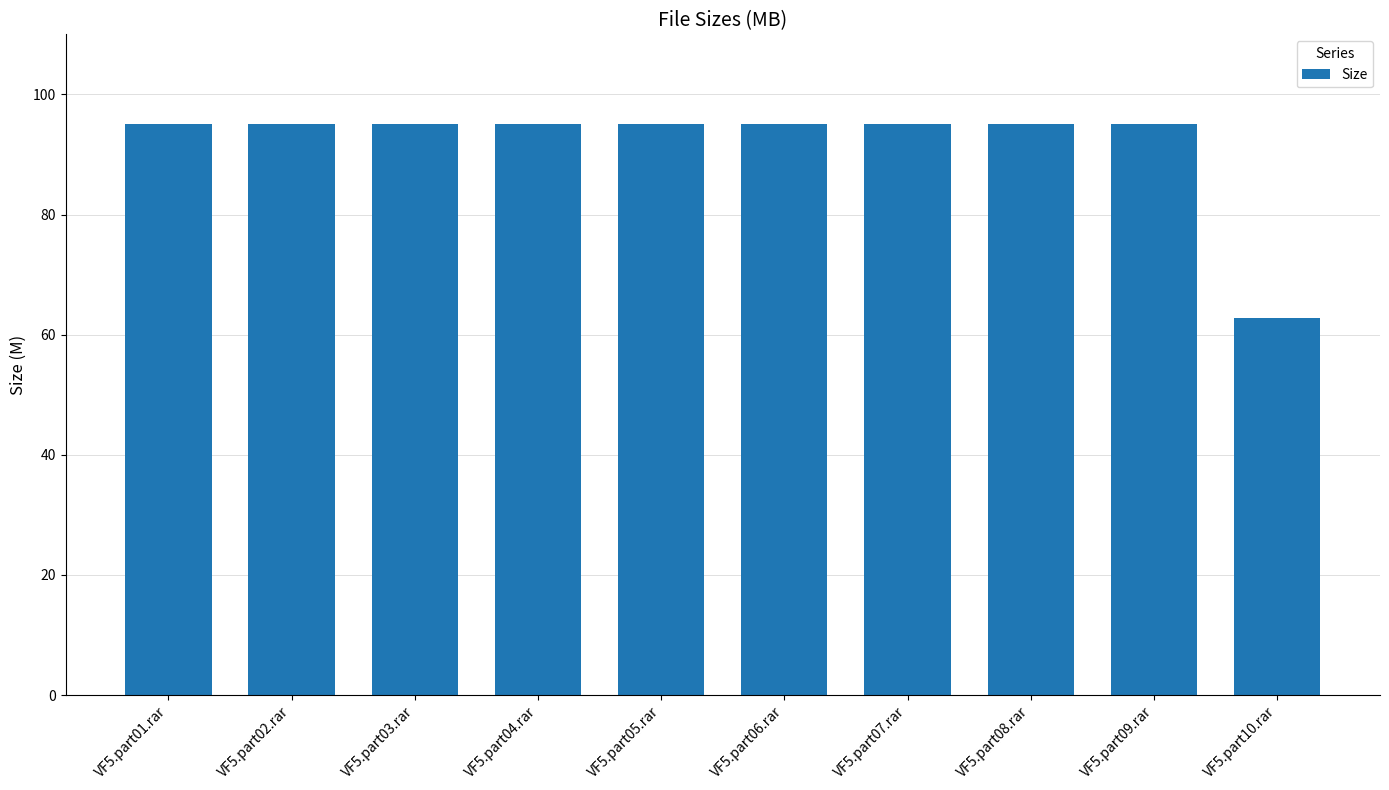

What is the maximum value shown in the chart?

95.0